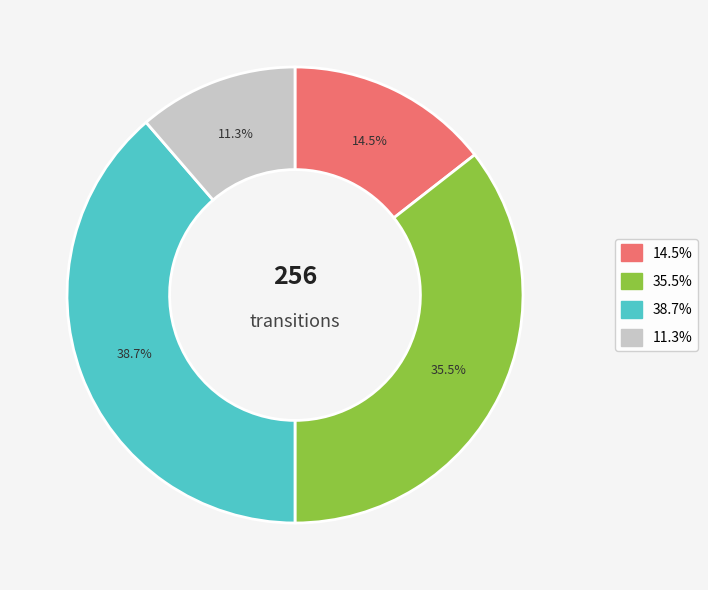

Is there any slice that represents more than half of the pie?

No